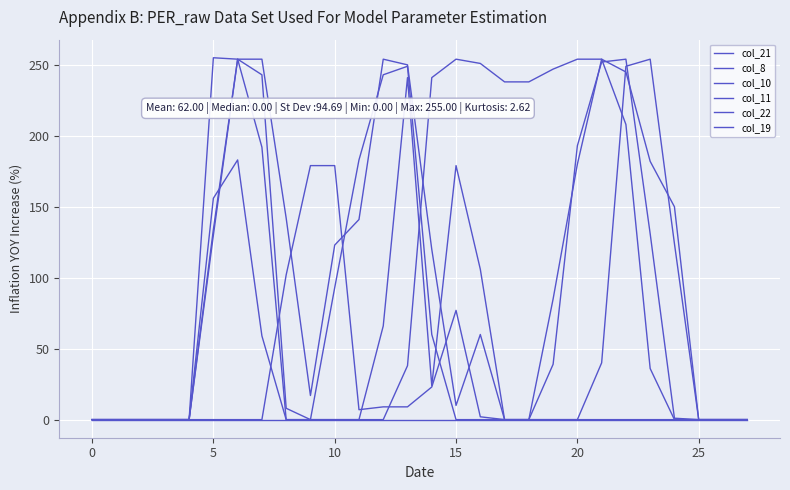

What is the average value of the col_8 series?

21